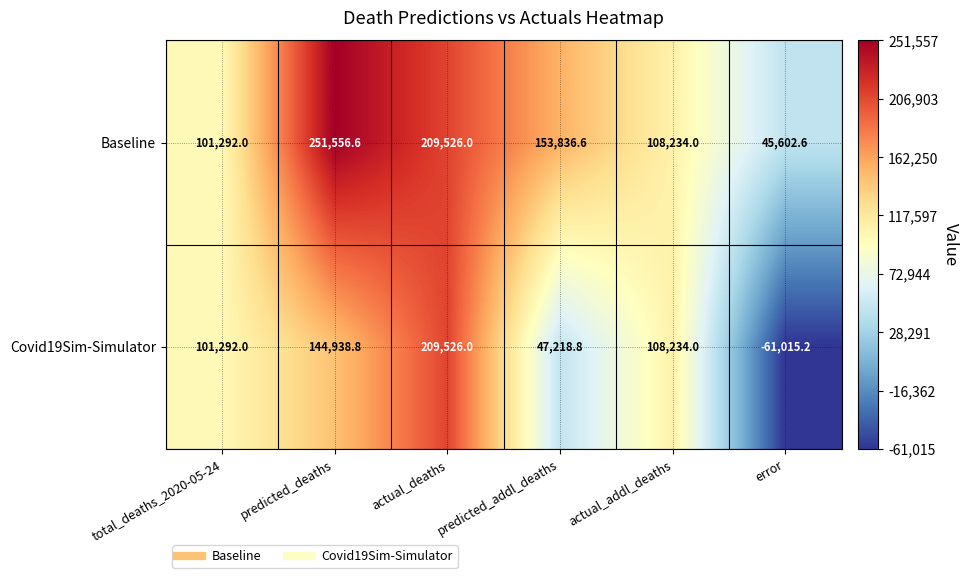

Read the Baseline value at error.

45602.6